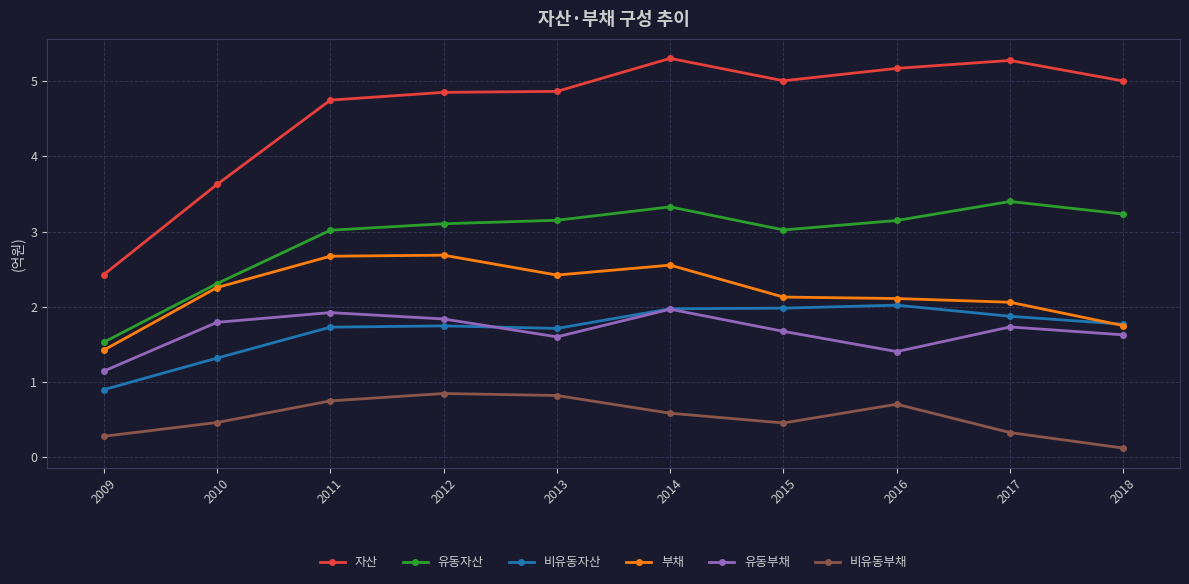

True or false: 유동부채 has a value of 0.6 at 2013.

False